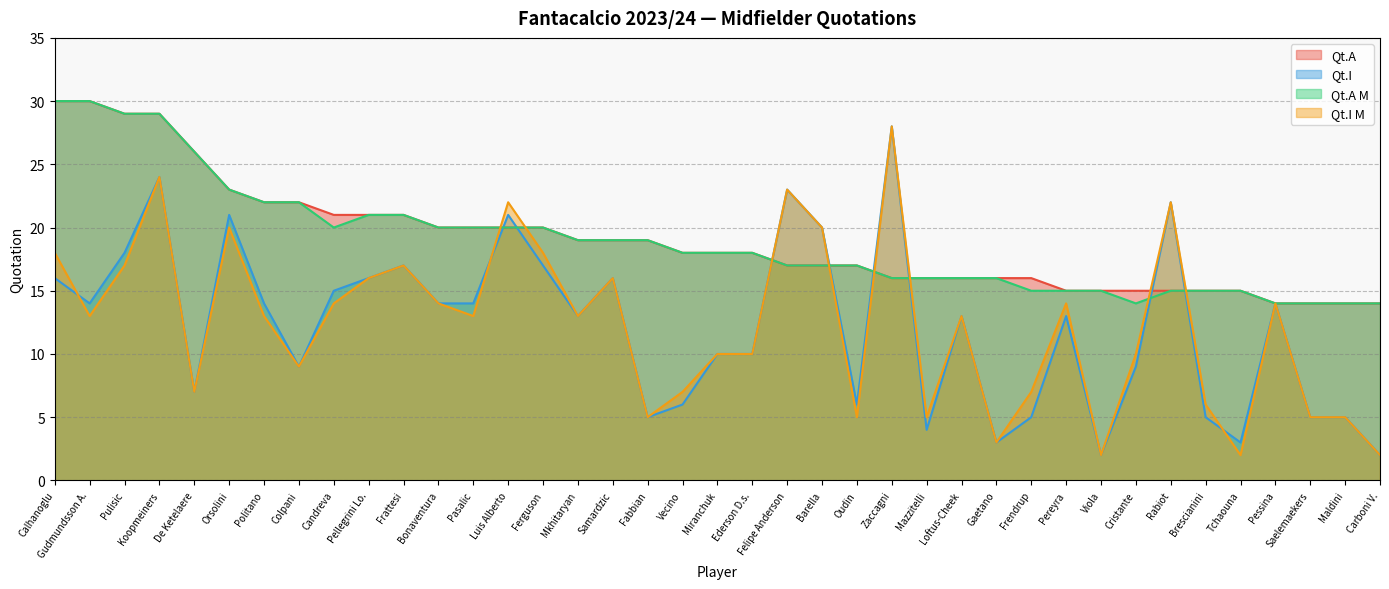

Between which two adjacent categories do Qt.I M and Qt.I first intersect?

Calhanoglu and Gudmundsson A.